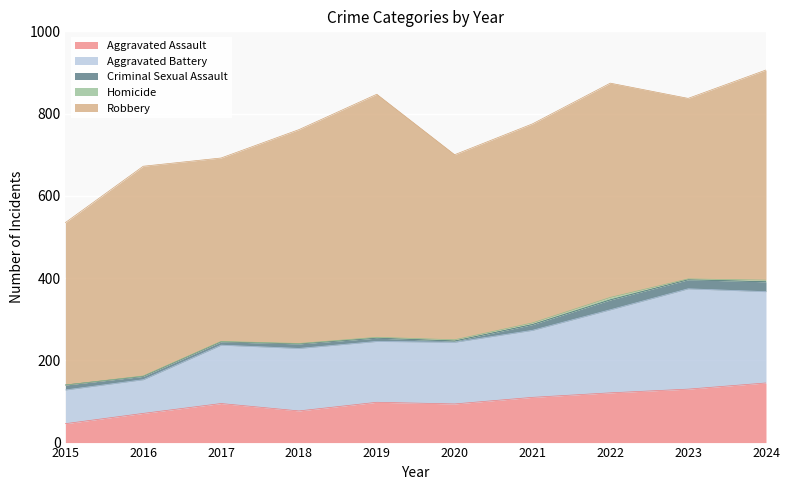

How many categories are shown in the chart?

10